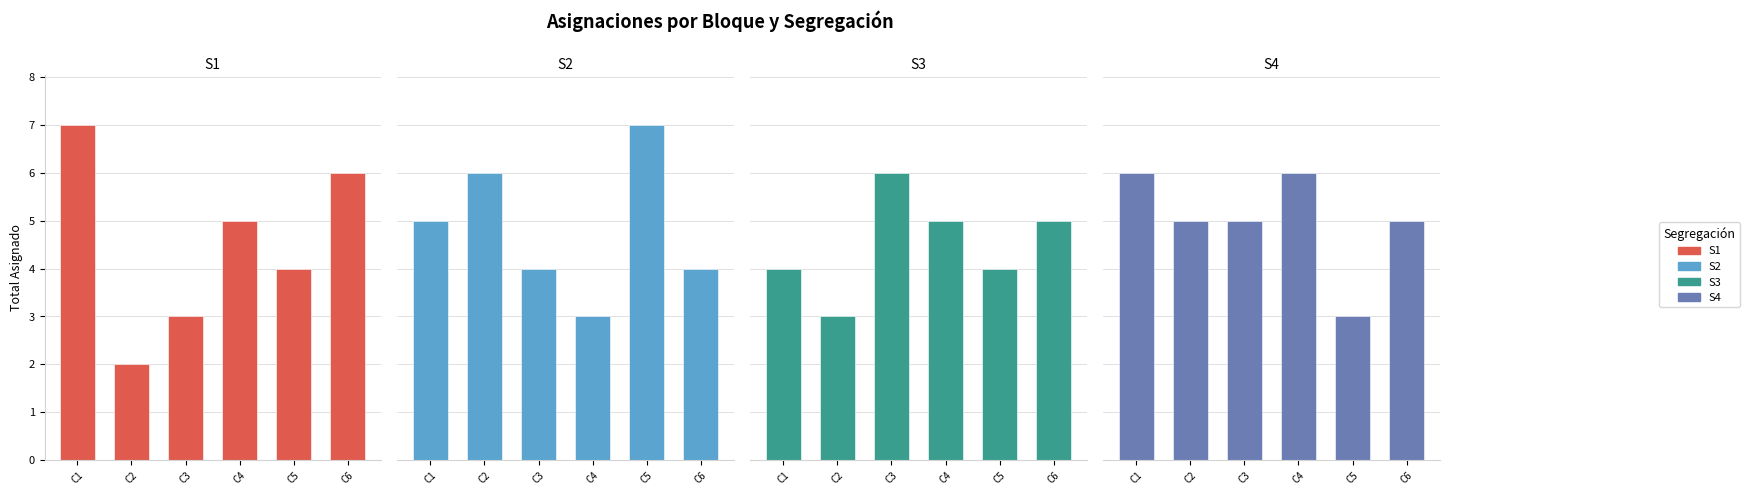

What is the spread (max minus min) of values at C2?

4